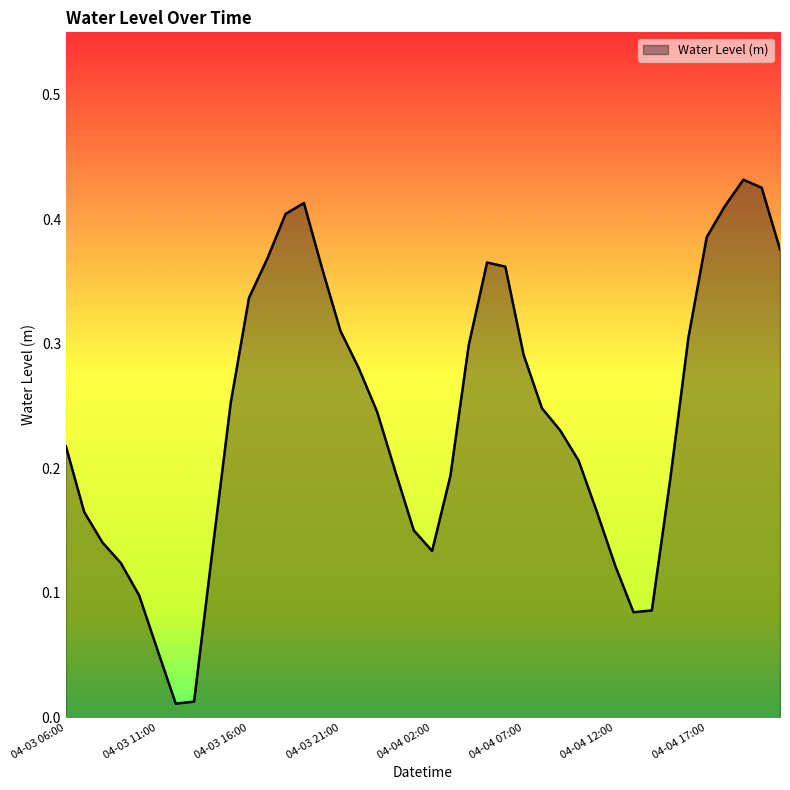

At which category does the chart reach its peak across all series?

2025-04-04 19:00